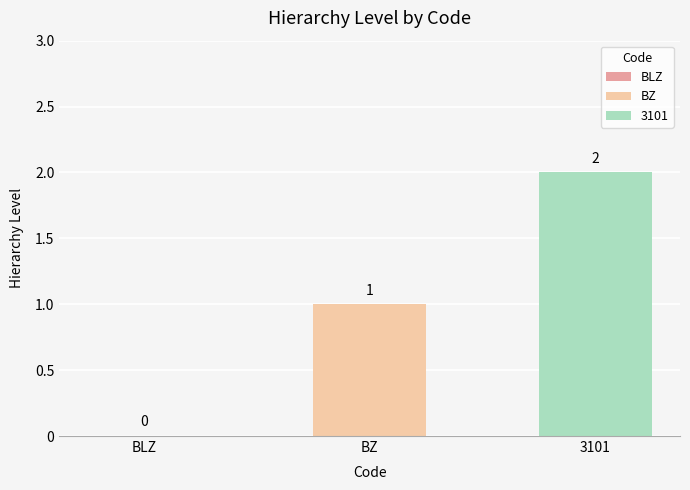

How many series are shown in this chart?

2